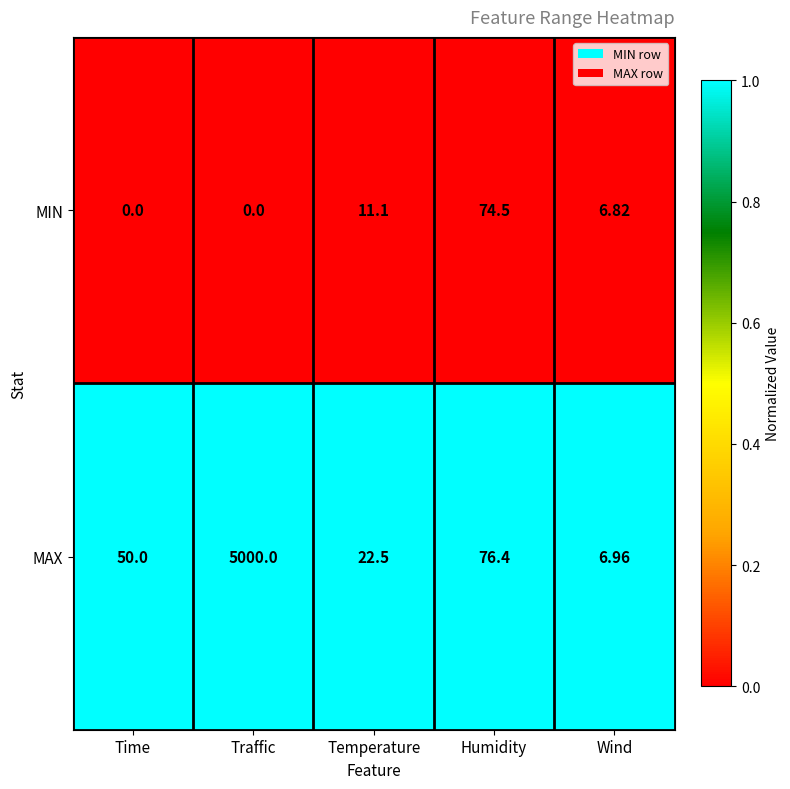

At which category is the sum across all series the highest?

Traffic